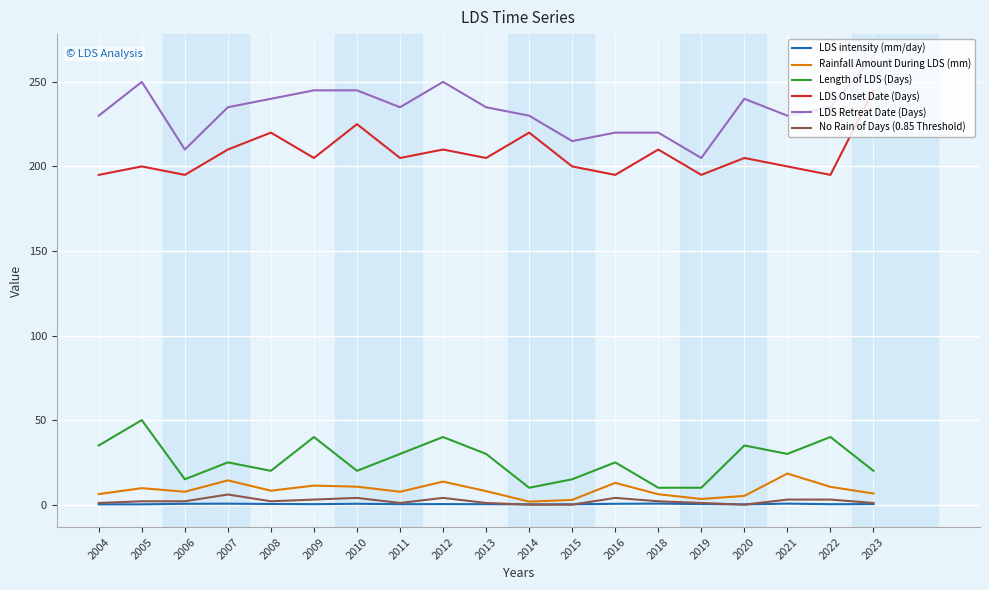

Is this an area chart (filled region under the line)?

No